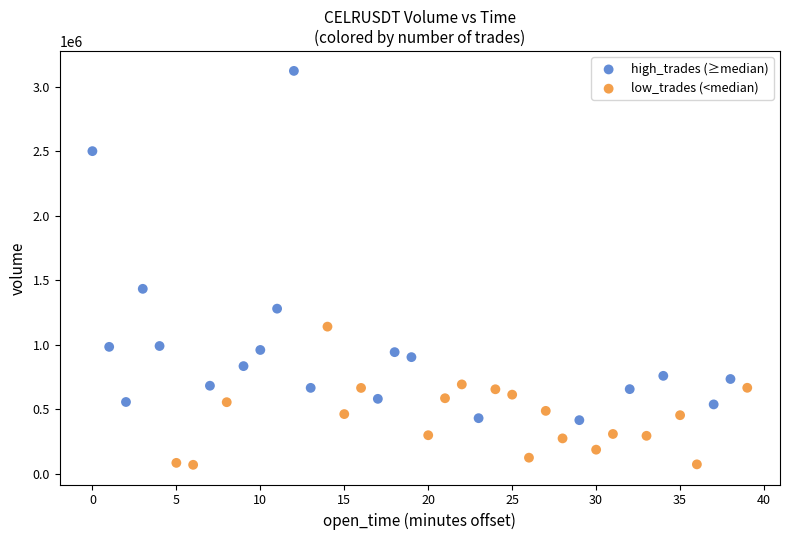

Which series has the widest spread of Y values?

high_trades (≥median)